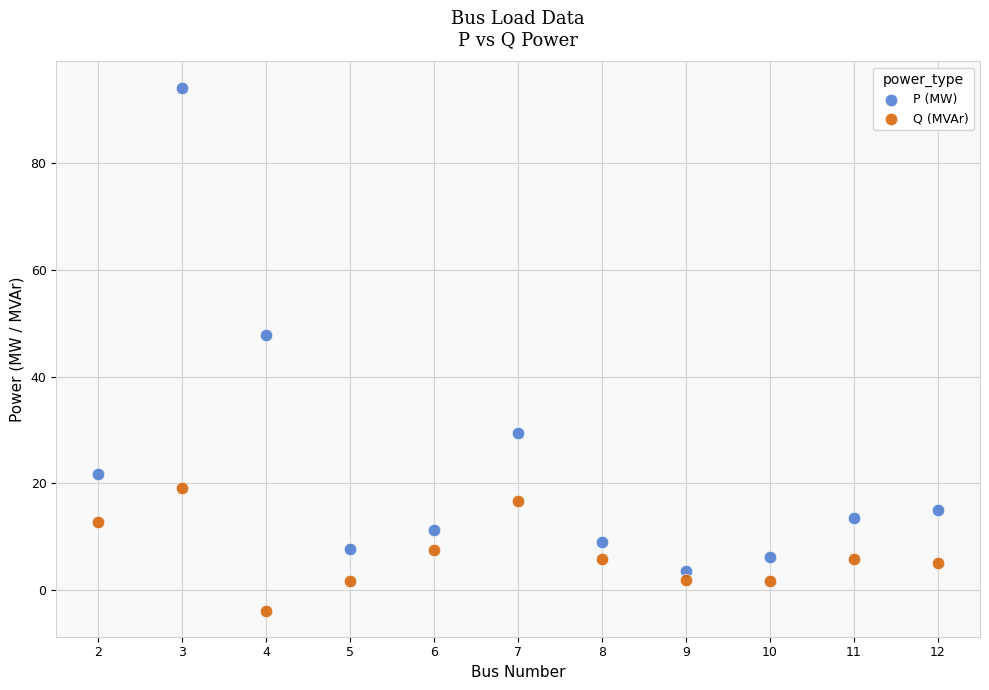

Across all data points, what is the range of X values (max minus min)?

10.0